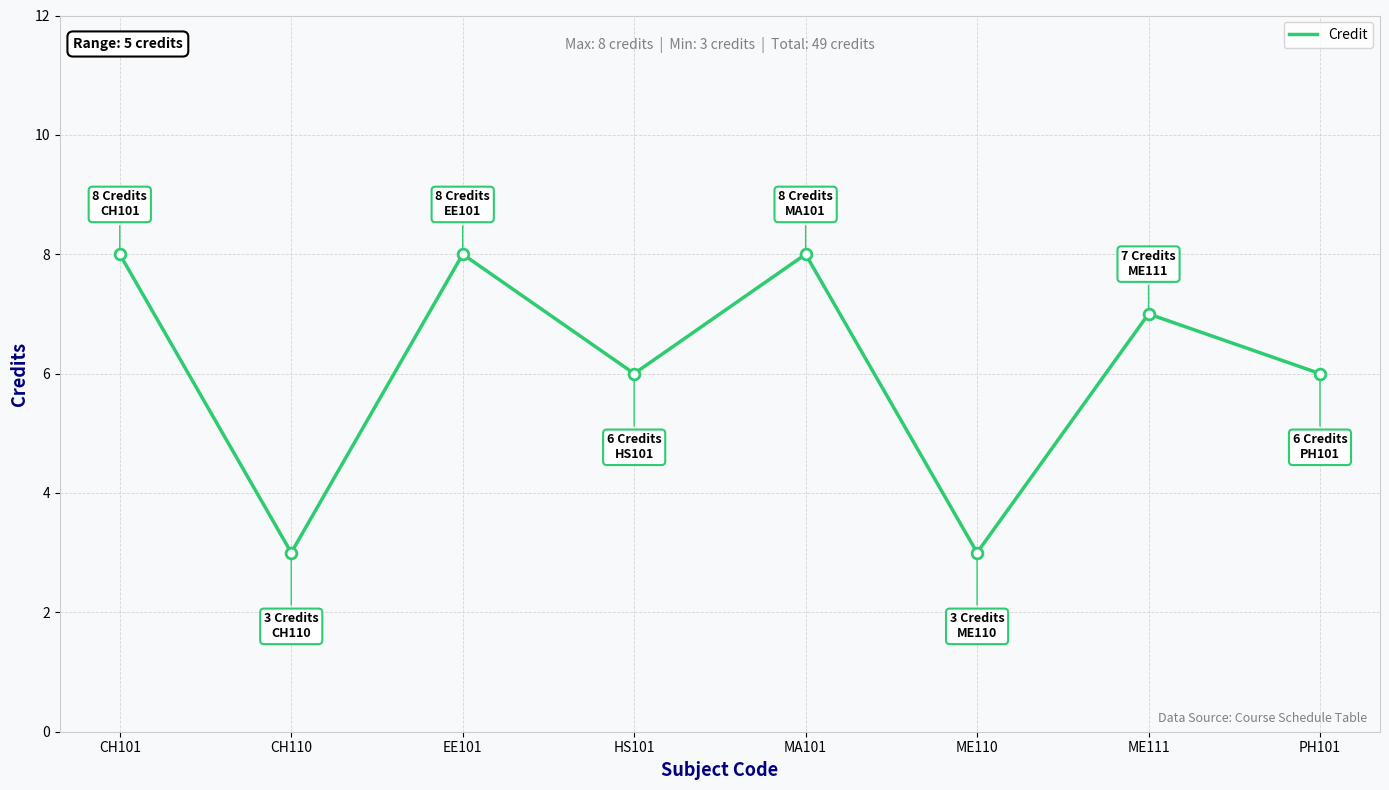

What is the change in value from HS101 to ME110?

-3